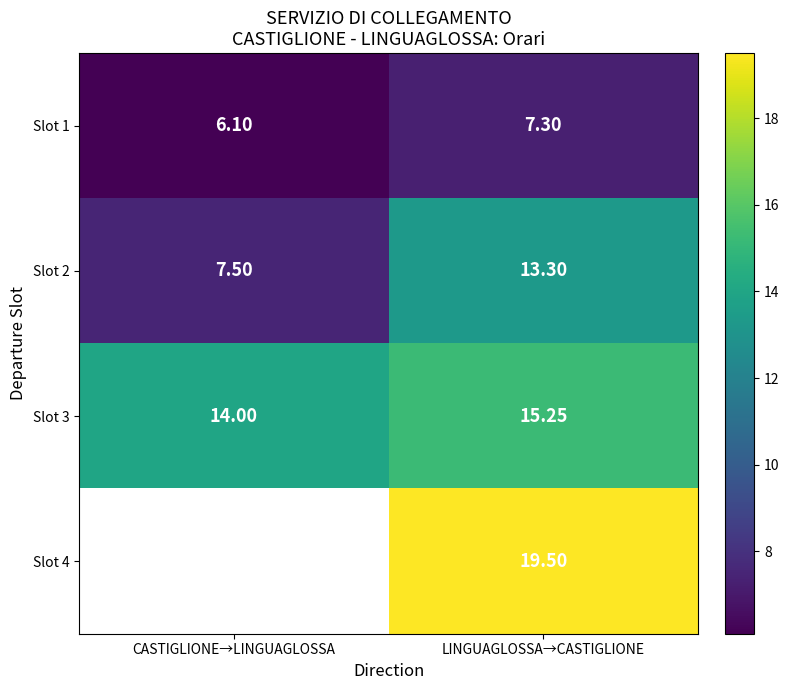

Which has a higher value, CASTIGLIONE→LINGUAGLOSSA or LINGUAGLOSSA→CASTIGLIONE?

LINGUAGLOSSA→CASTIGLIONE